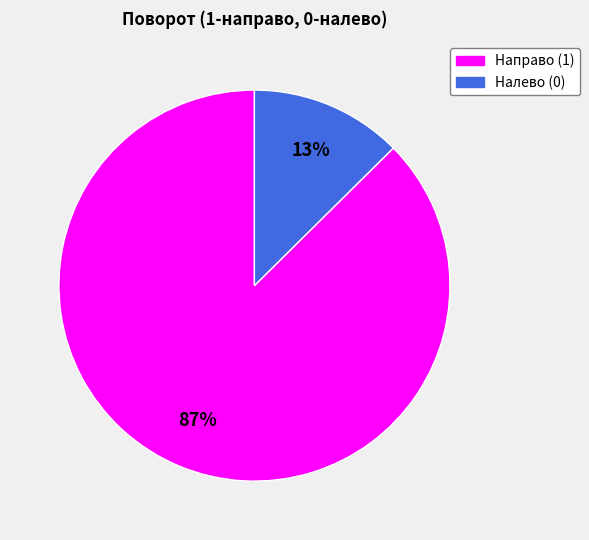

Is the sum of Направо (1) and Налево (0) greater than half?

Yes